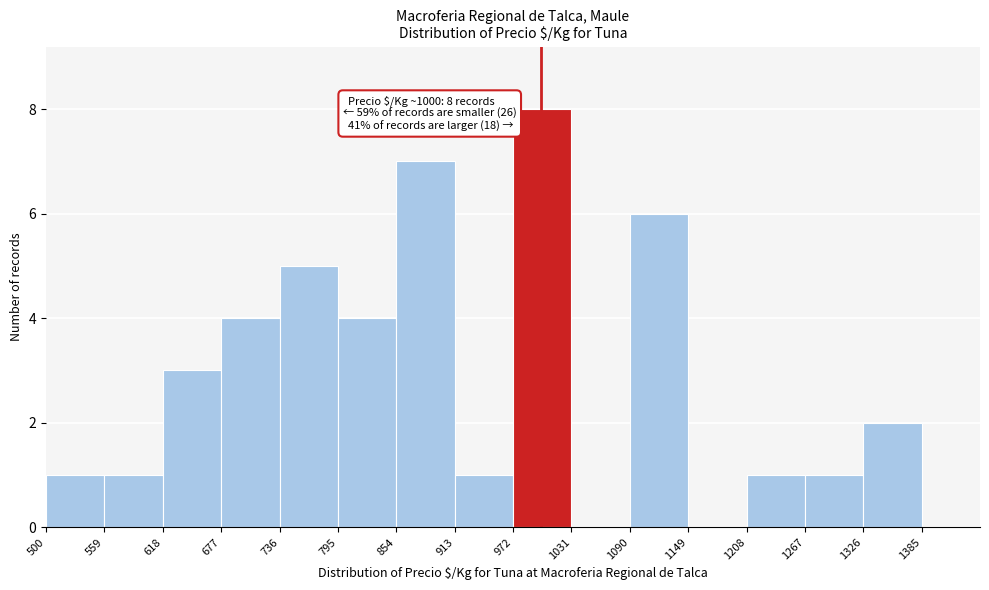

Which range on the x-axis has the tallest bar?

972 to 1031